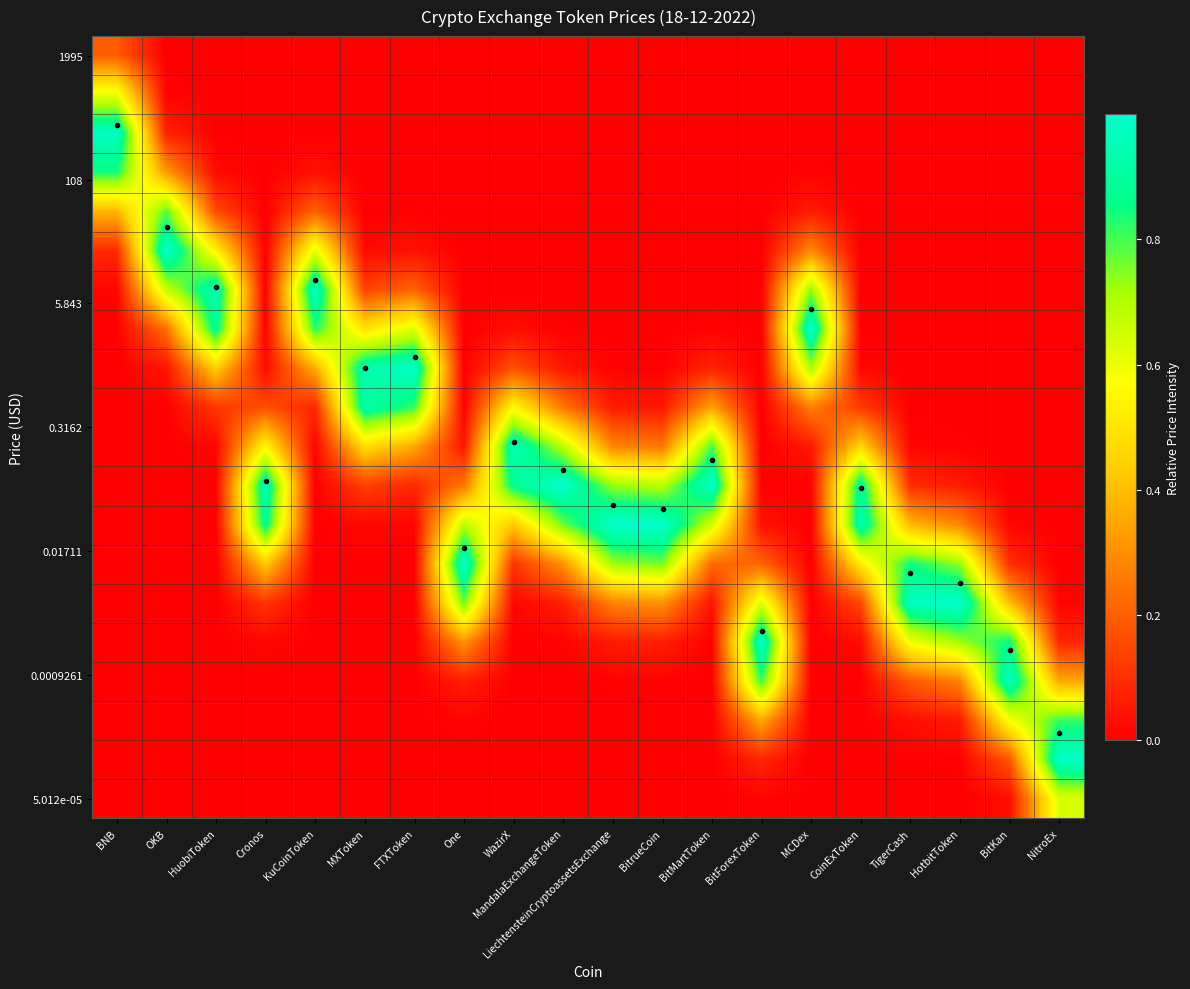

What is the maximum value shown in the chart?

1.0